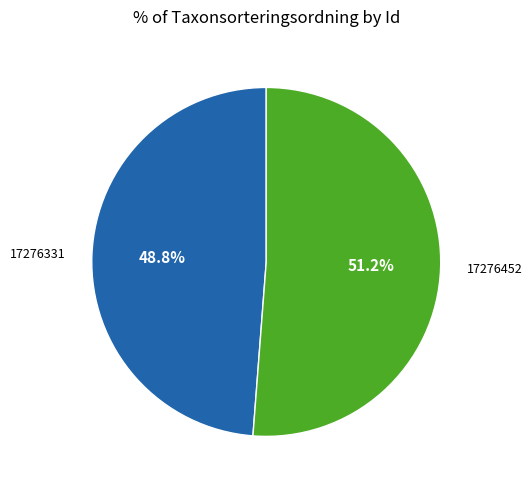

Is there any slice that represents more than half of the pie?

Yes